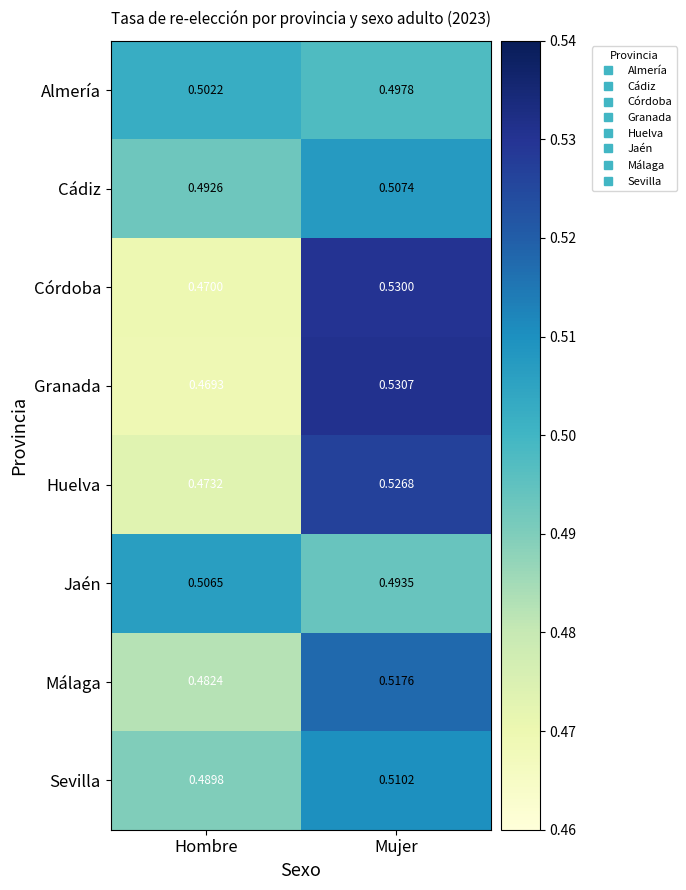

List the labels in order of Córdoba value, smallest first.

Hombre, Mujer